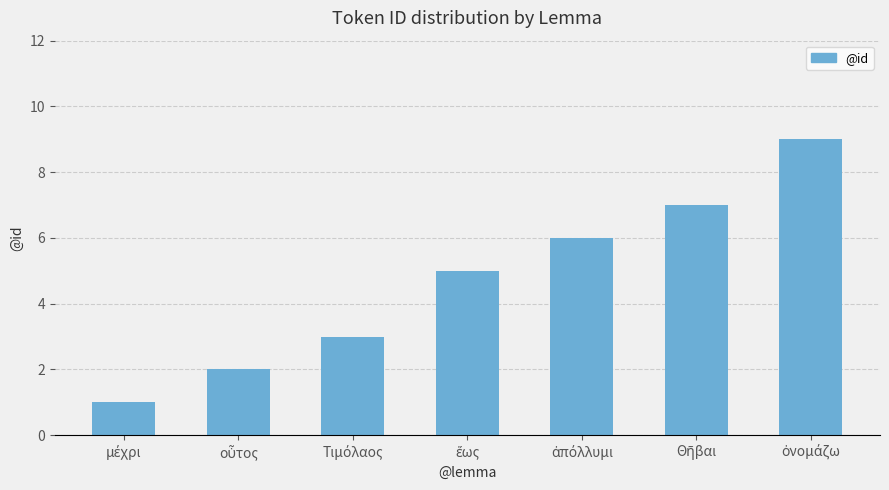

What is the value of the 4th bar from the left?

5